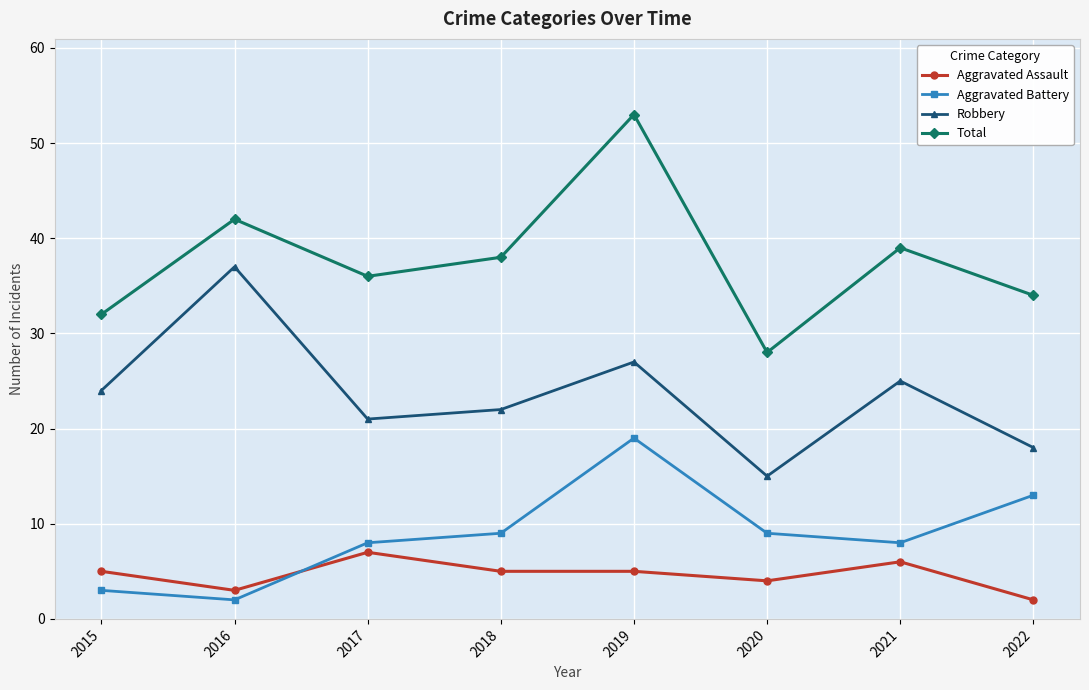

Is this an area chart (filled region under the line)?

No